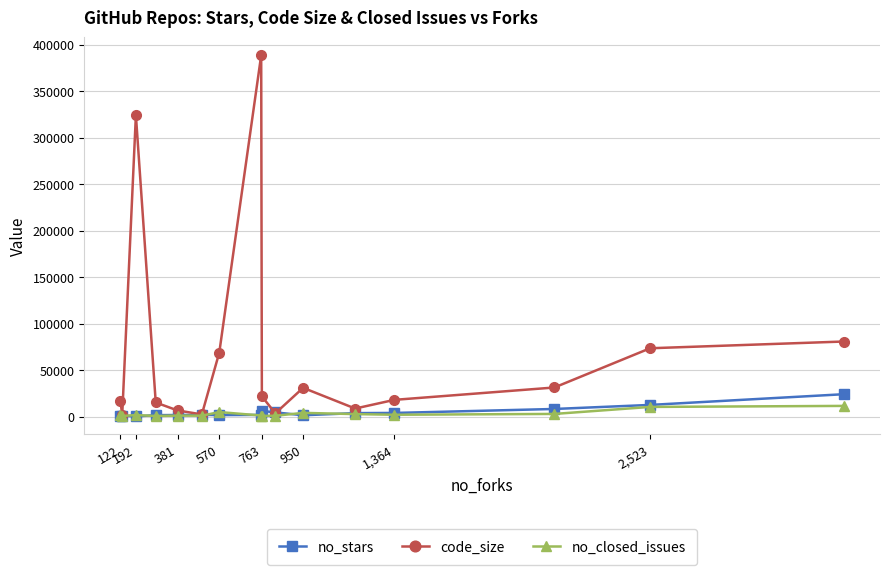

What is the highest value of the no_stars series?

24031